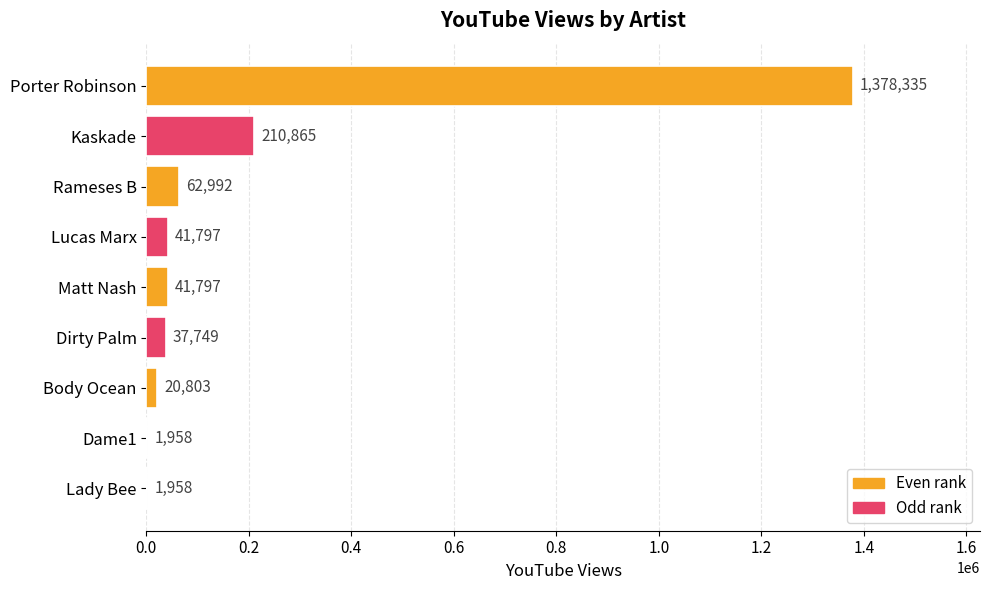

Is it true that the value at Rameses B is 62992?

True